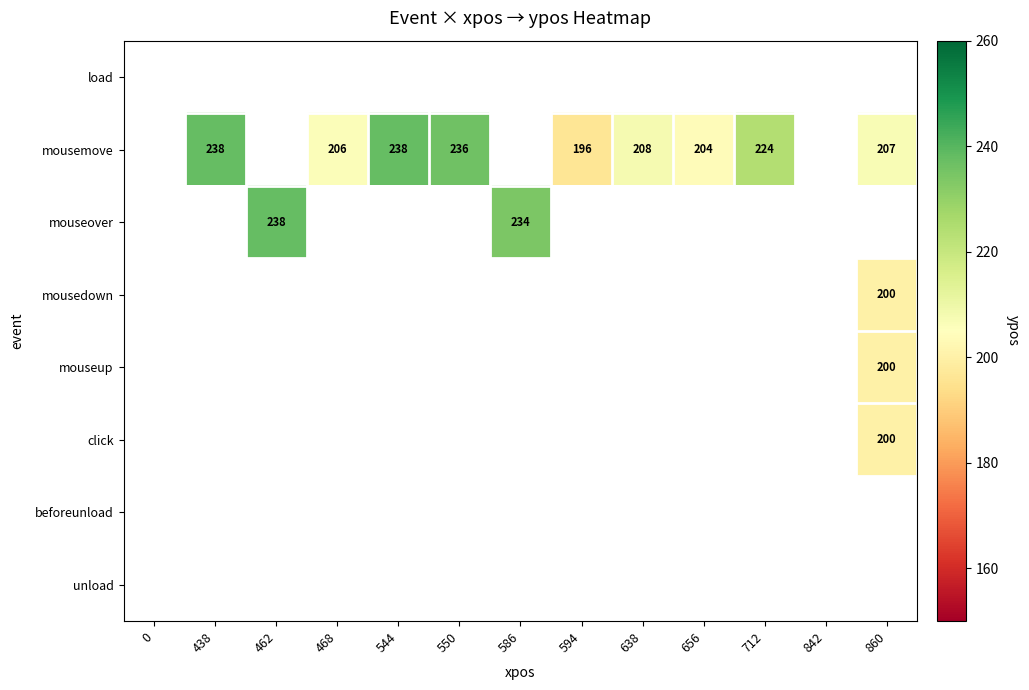

What is the difference between the mouseover values at 586 and 462?

4